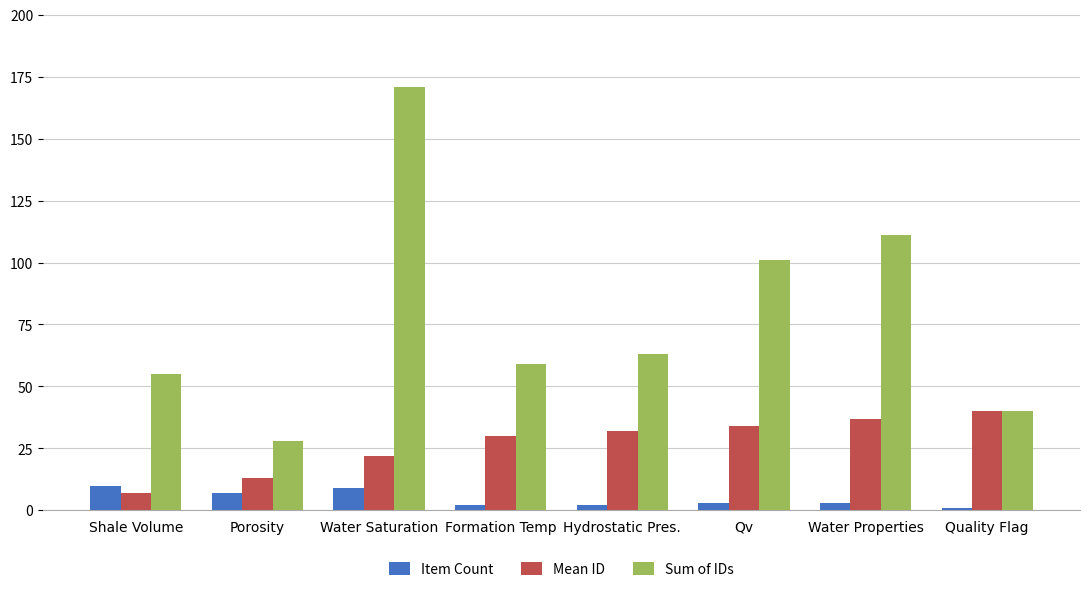

How many values in the Mean ID series are below 32?

4